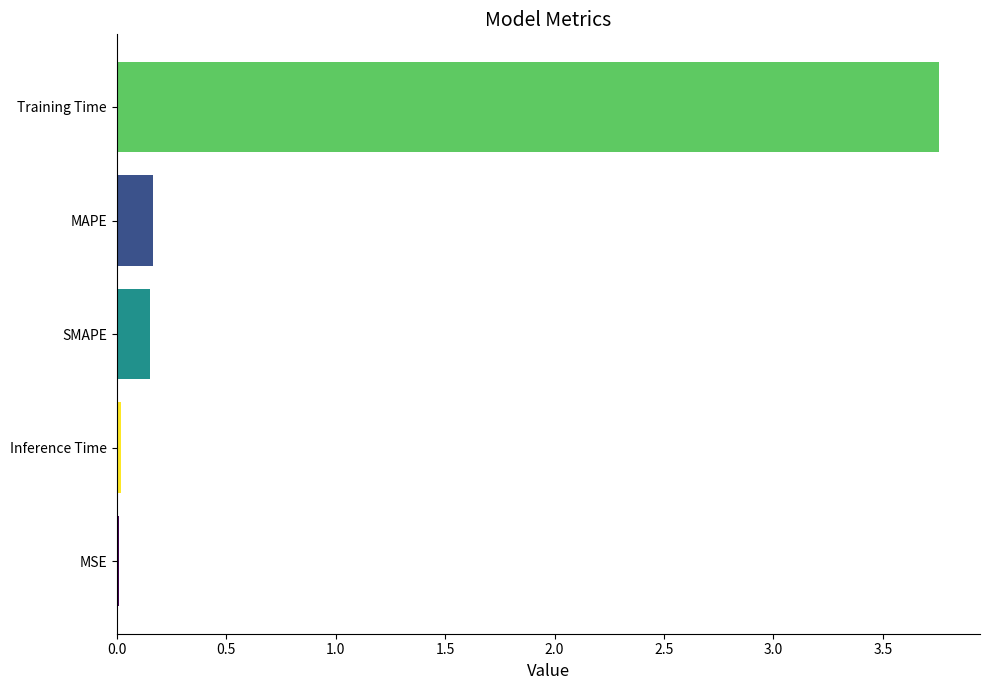

How many distinct data groups are displayed?

1